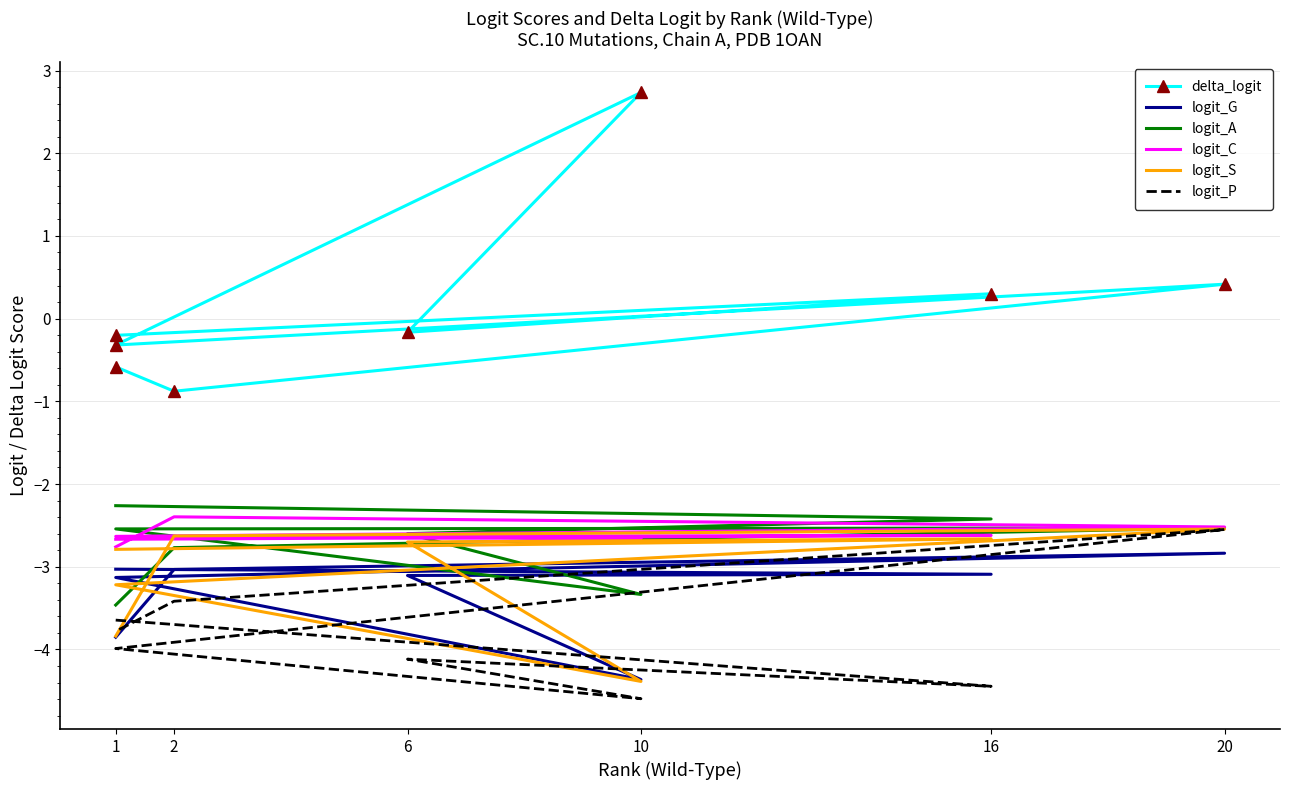

Which series has the largest range (max minus min)?

delta_logit